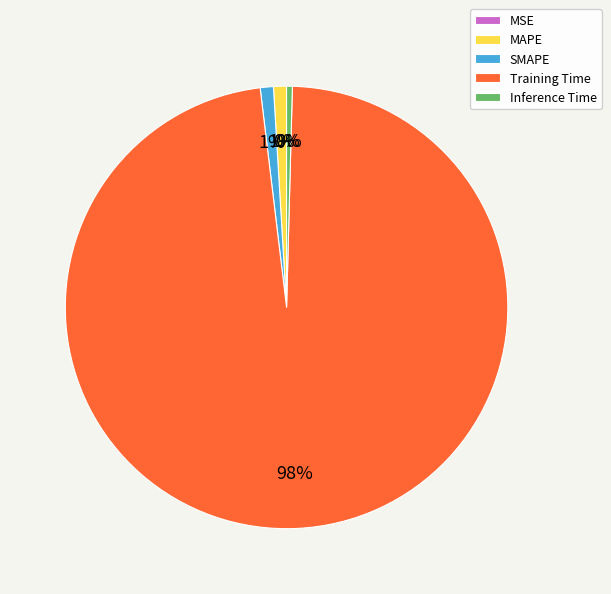

The MAPE slice represents 11% of the pie. True or false?

False